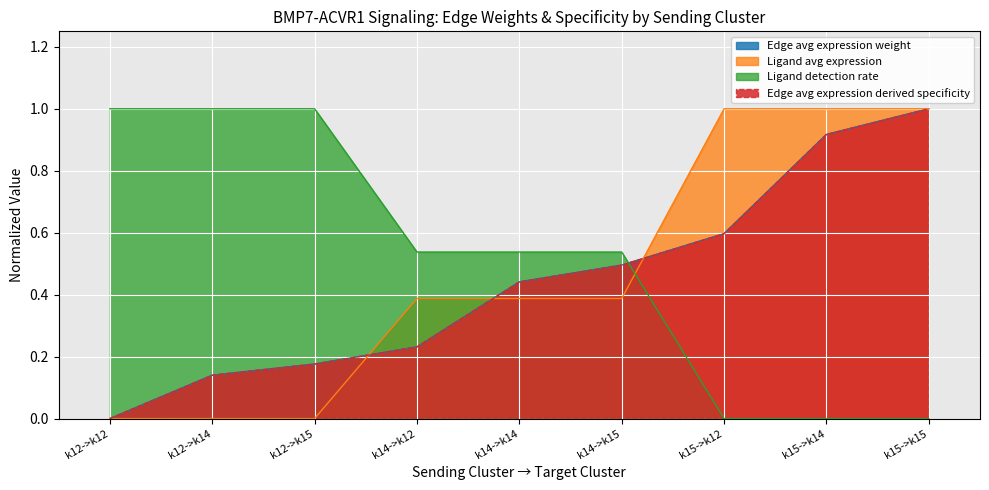

Which series ends up on top after the final intersection of Ligand detection rate and Edge avg expression weight?

Edge avg expression weight